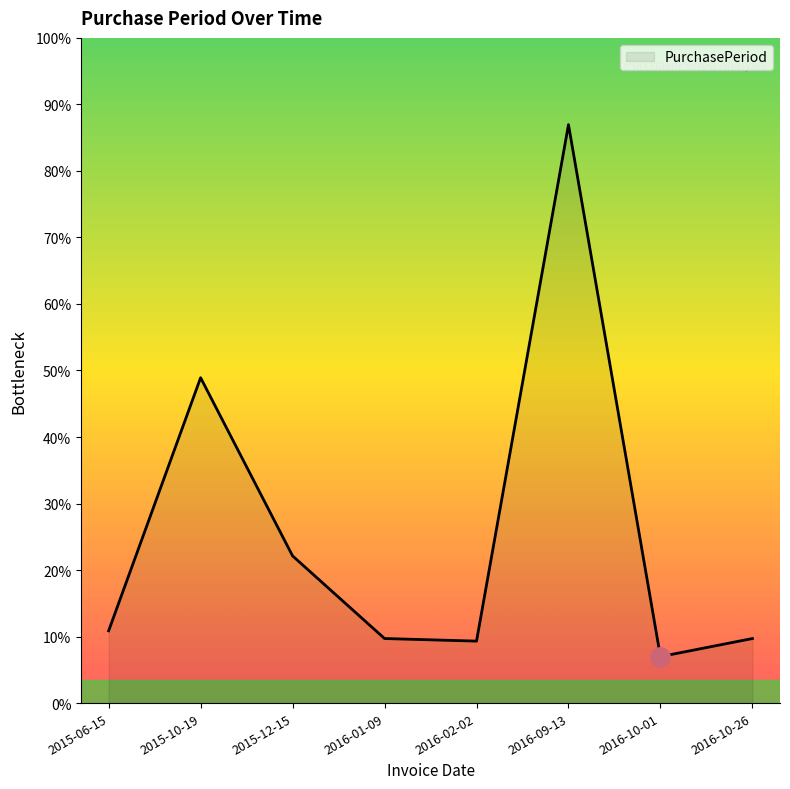

How many interior local valleys (lower than both neighbors) does the data have?

2